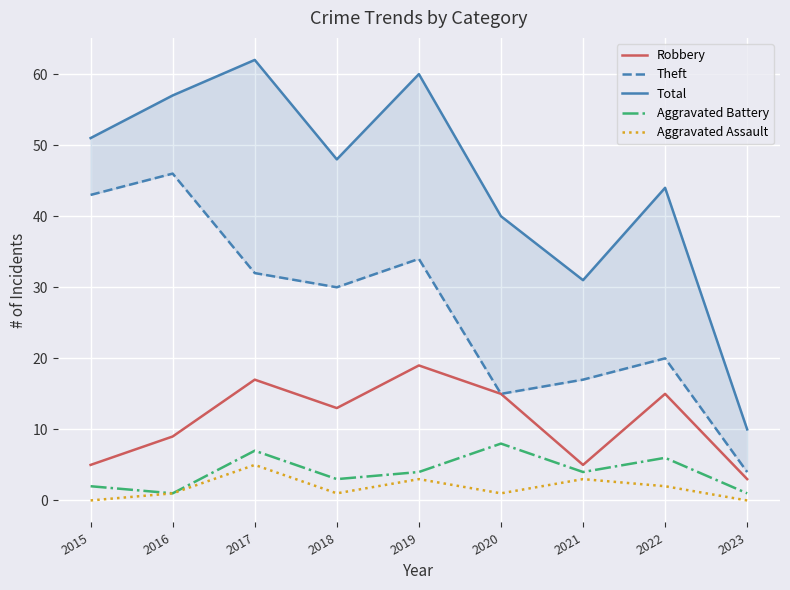

What is the sum of all Aggravated Assault values?

16